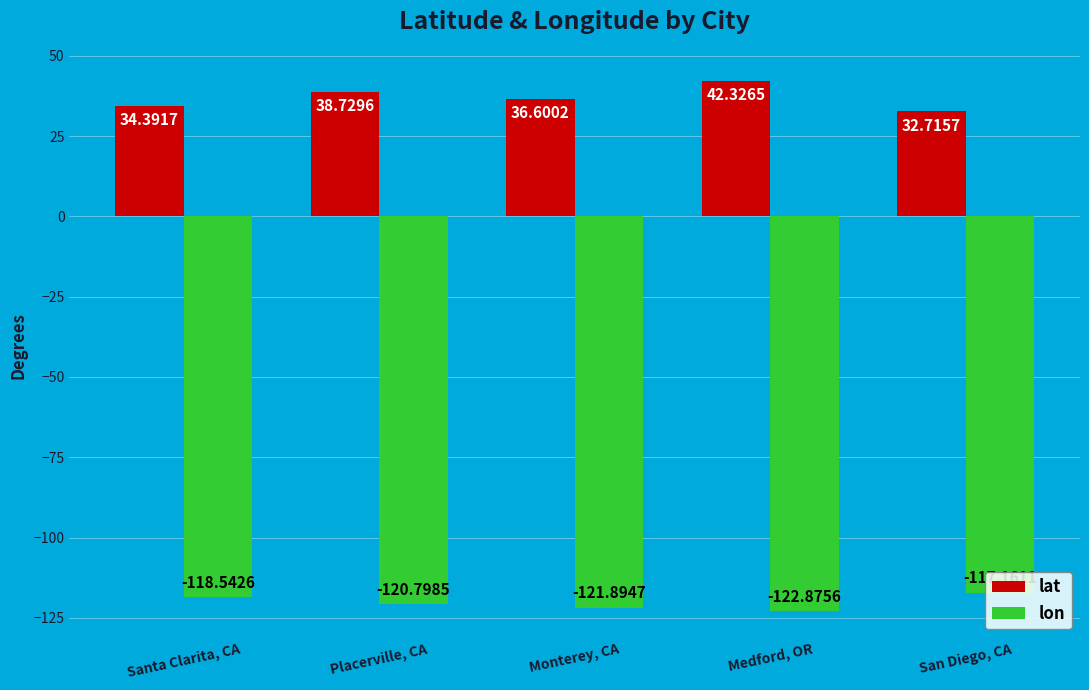

What are all the series names shown in the legend?

lat, lon